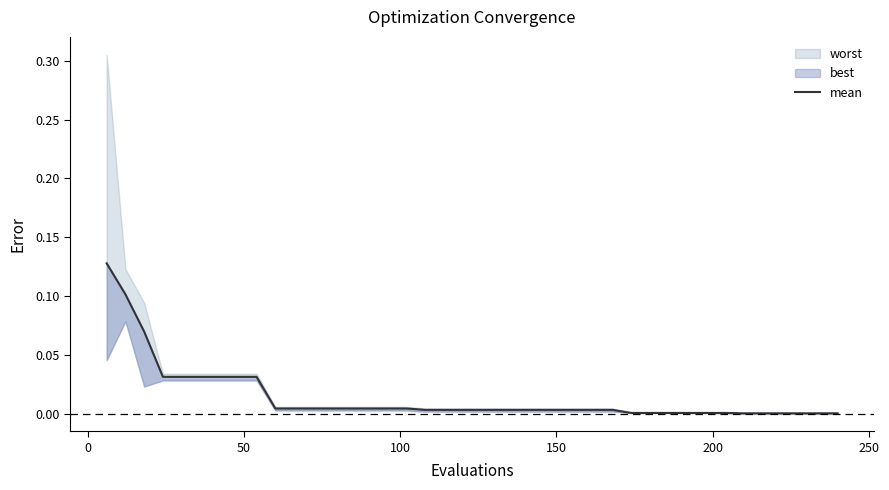

What is the greatest value displayed?

0.1